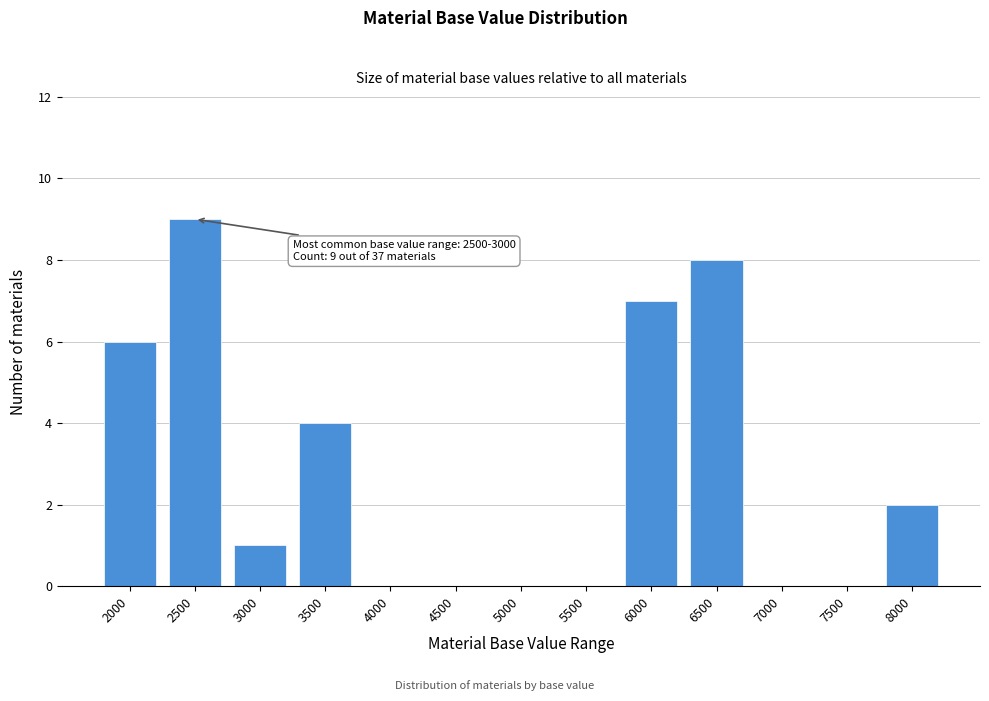

Reading left to right, extract all data points from this chart.

2000=6	2500=9	3000=1	3500=4	4000=0	4500=0	5000=0	5500=0	6000=7	6500=8	7000=0	7500=0	8000=2